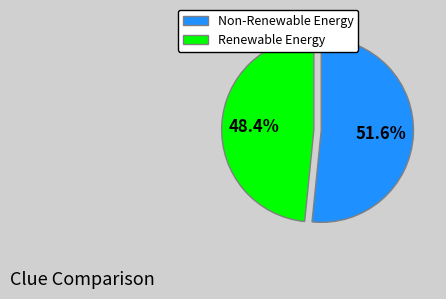

Is there any slice that represents more than half of the pie?

Yes